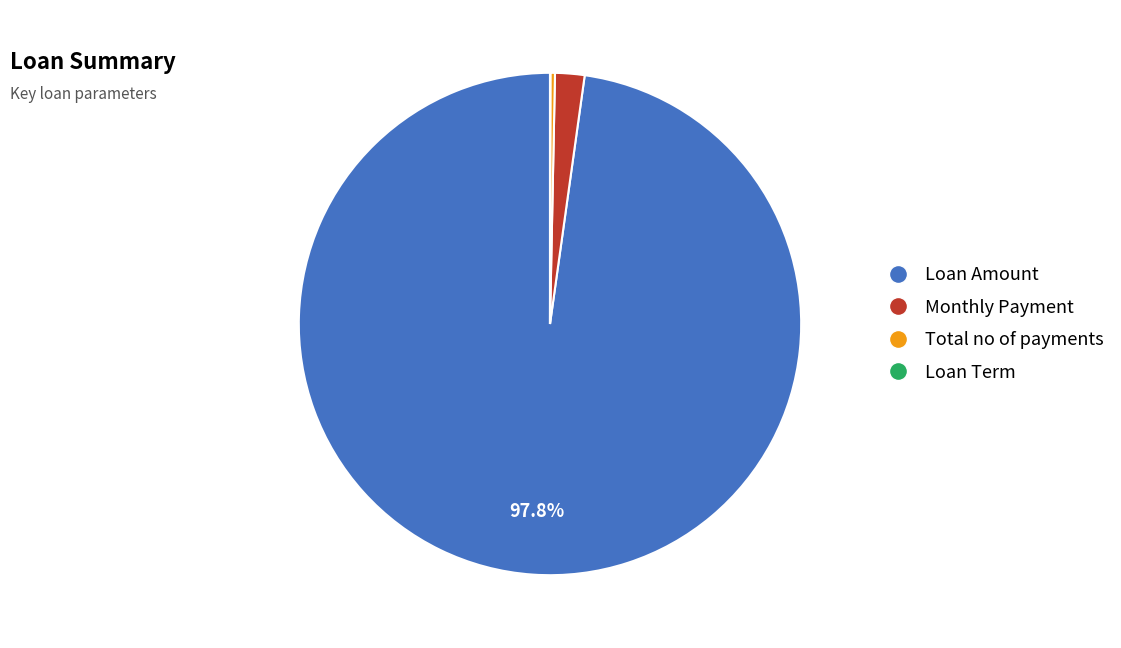

To the nearest percent, what is the difference between the largest and smallest slice percentages?

98%